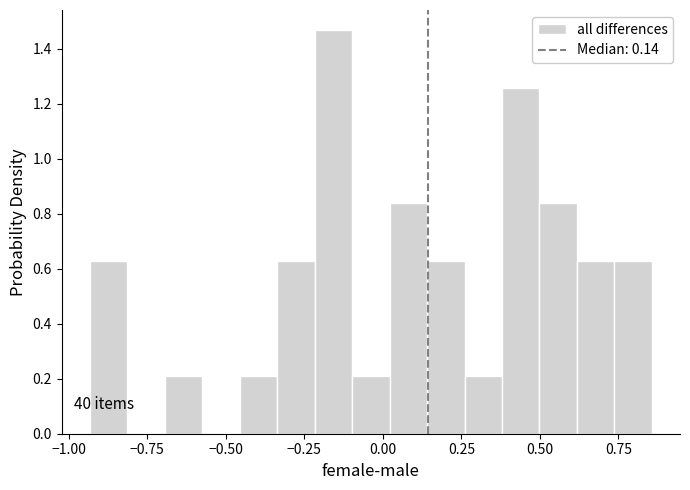

Read against the x-axis, roughly where is the centre of the tallest bar?

-0.15